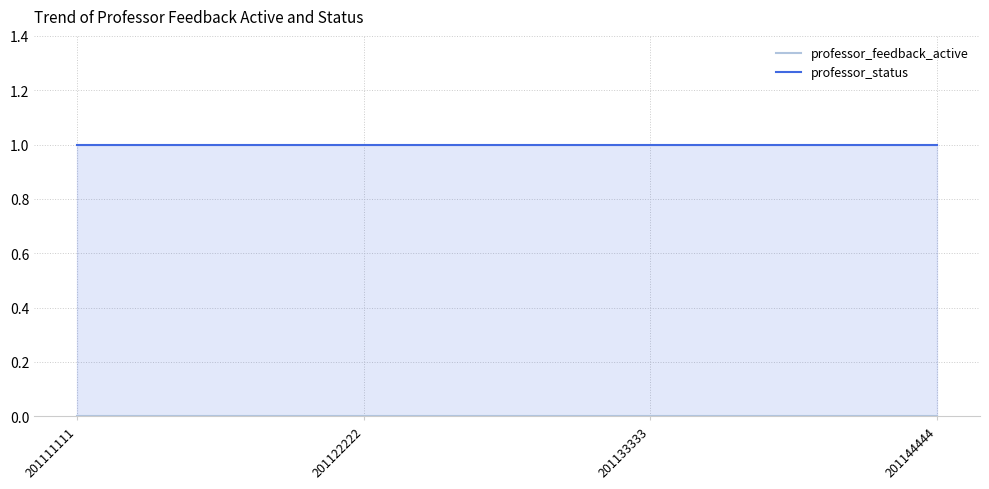

Reading left to right, list all the values displayed in this chart.

professor_feedback_active: 0	0	0	0
professor_status: 1	1	1	1